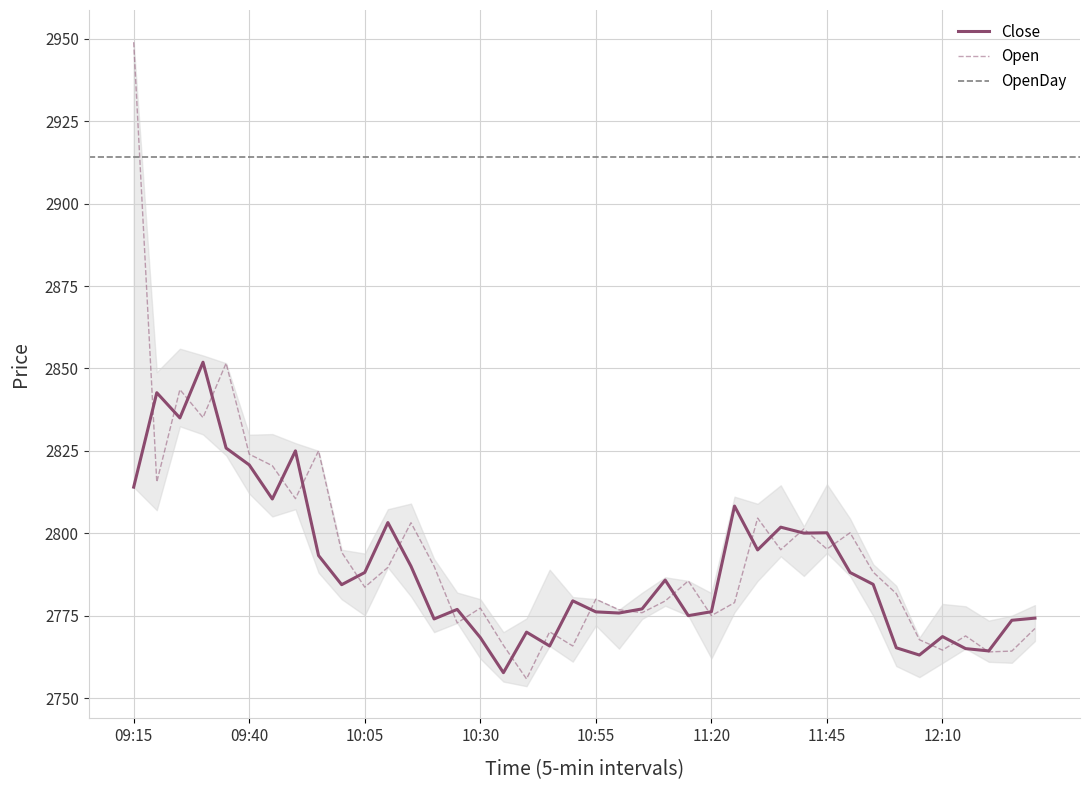

Is this an area chart (filled region under the line)?

No